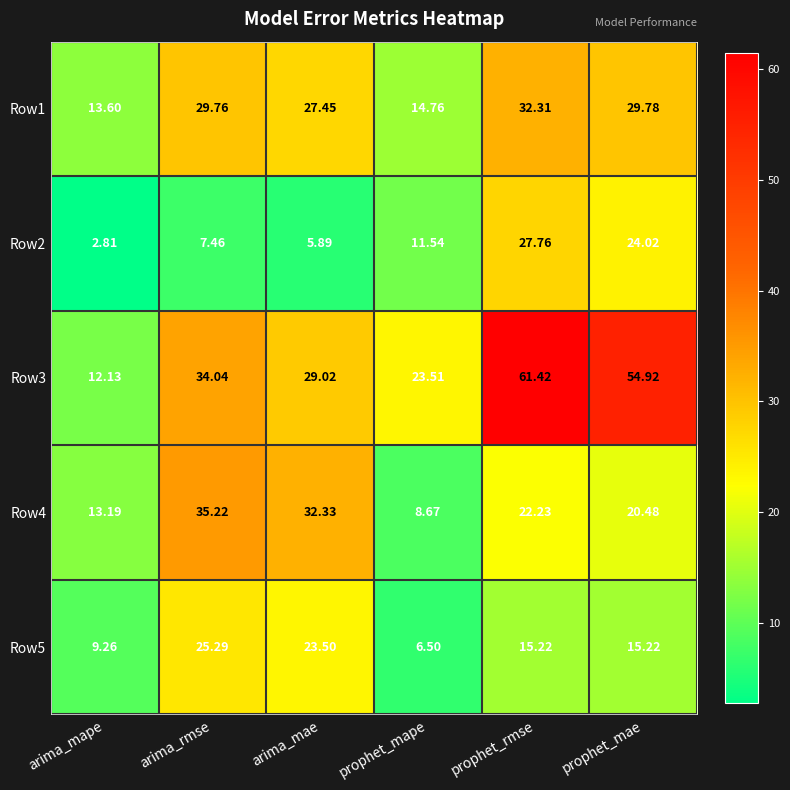

Is the value of Row4 at arima_mae greater than the value of Row2 at prophet_mae?

Yes